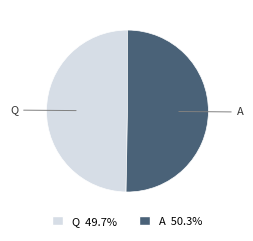

Do Q and A together represent more than half of the pie?

Yes